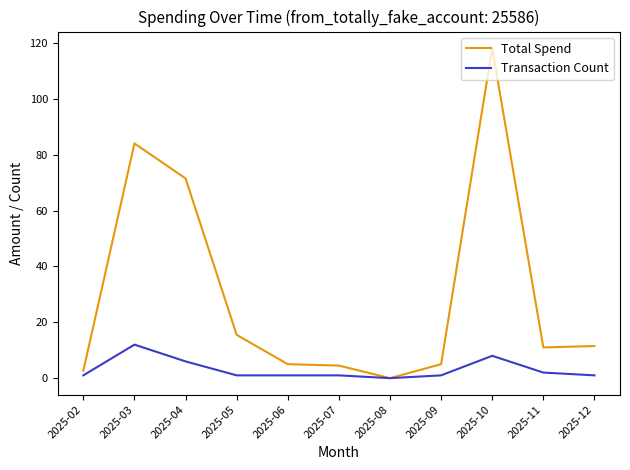

What is the difference between the highest and lowest values at 2025-05?

14.5